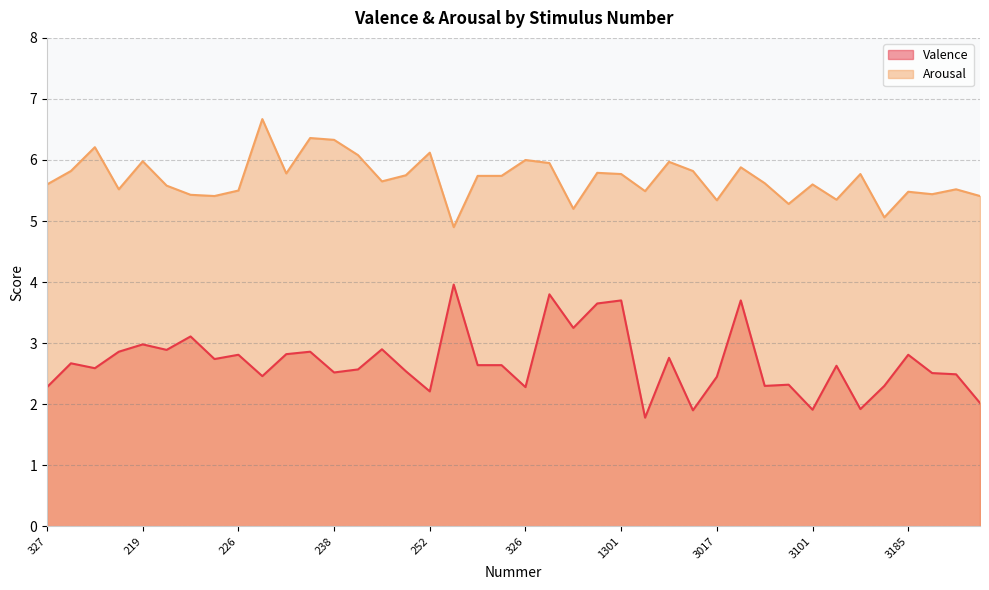

True or false: Arousal has a value of 9.2 at 218.

False